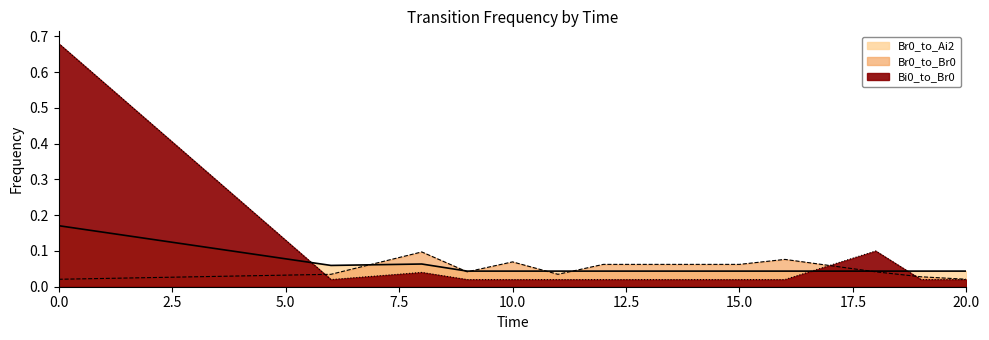

At which category does Bi0_to_Br0 reach its first local valley?

6